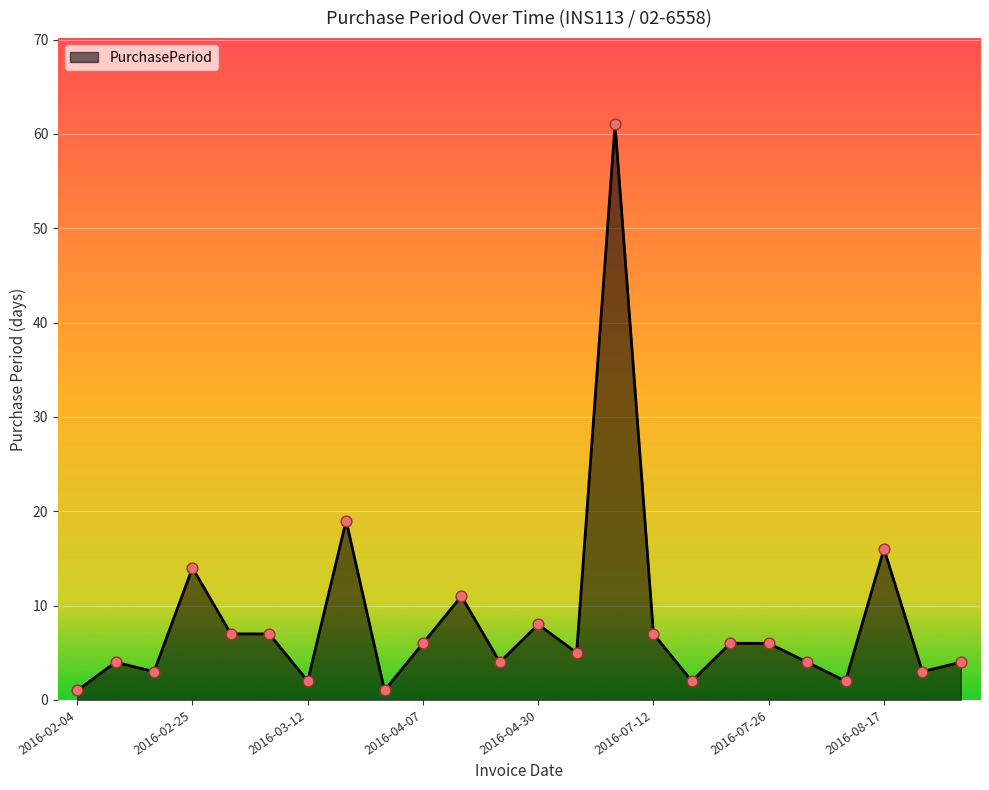

What is the maximum value shown in the chart?

61